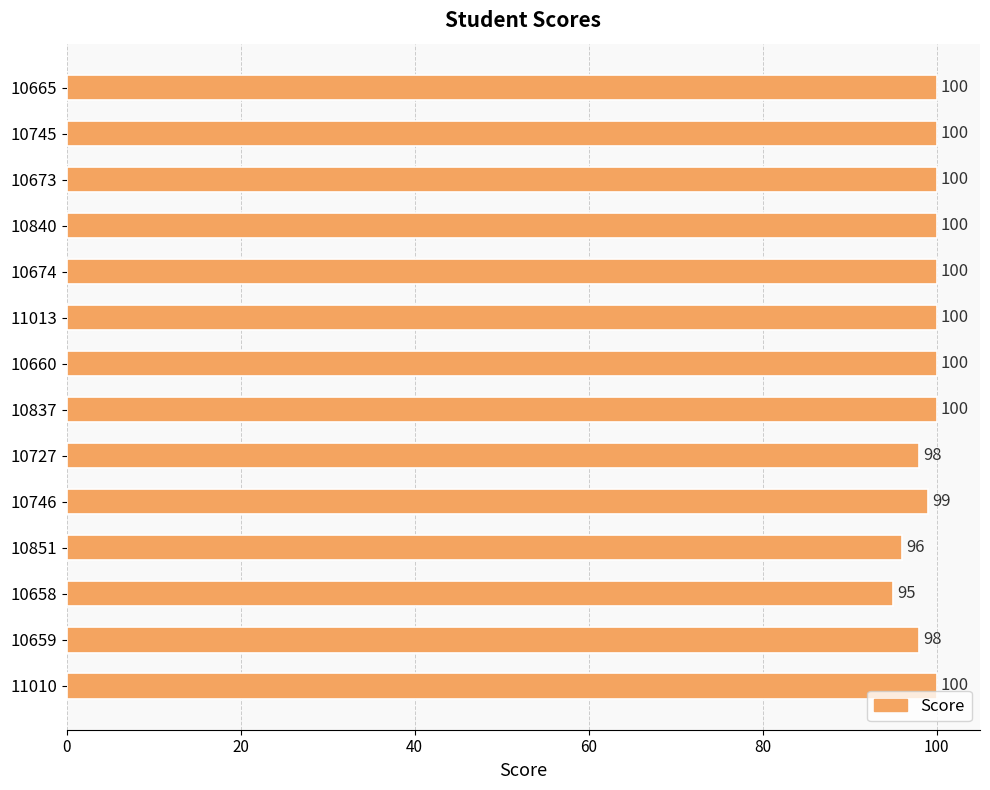

What is the maximum value shown in the chart?

100